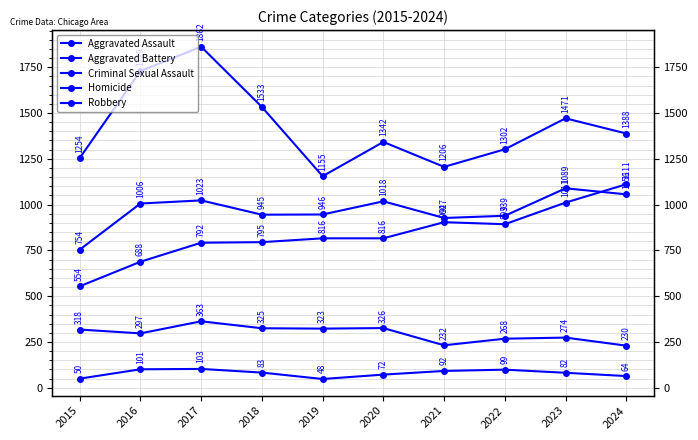

The value of Robbery at 2018 is 1533. True or false?

True